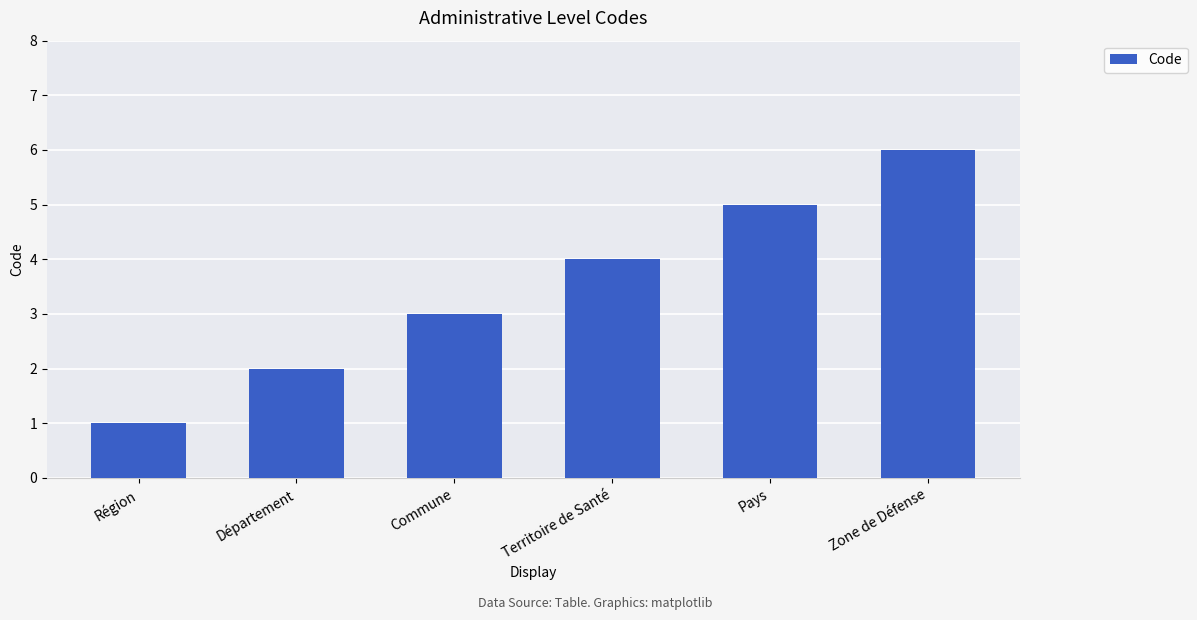

What is the difference between the maximum and minimum values?

5